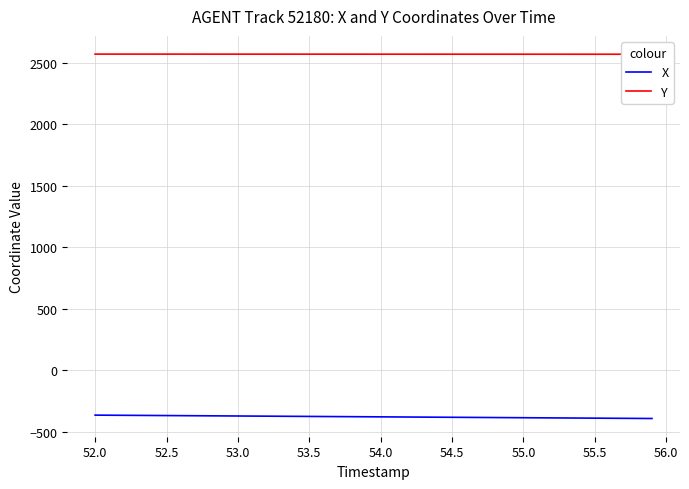

What is the greatest value displayed?

2568.2